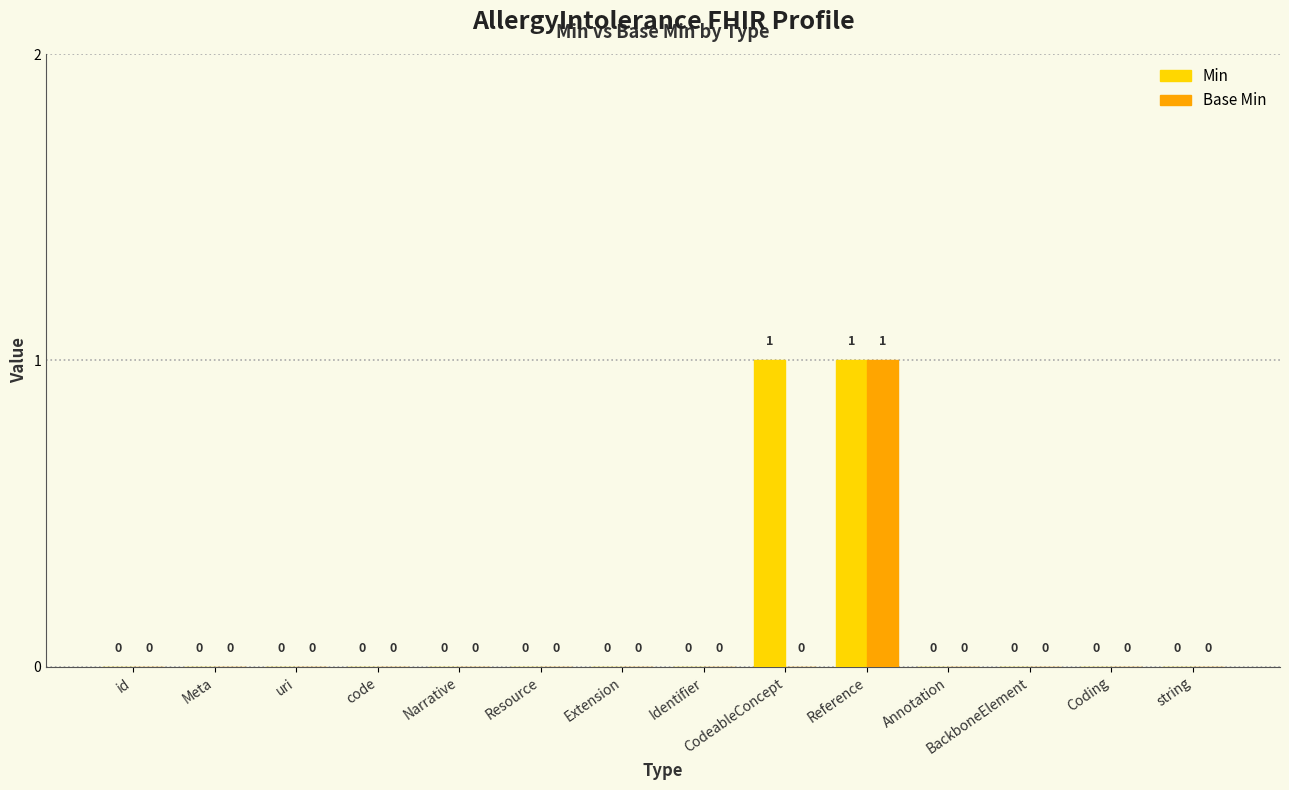

The Base Min series shows 0 at string. True or false?

True